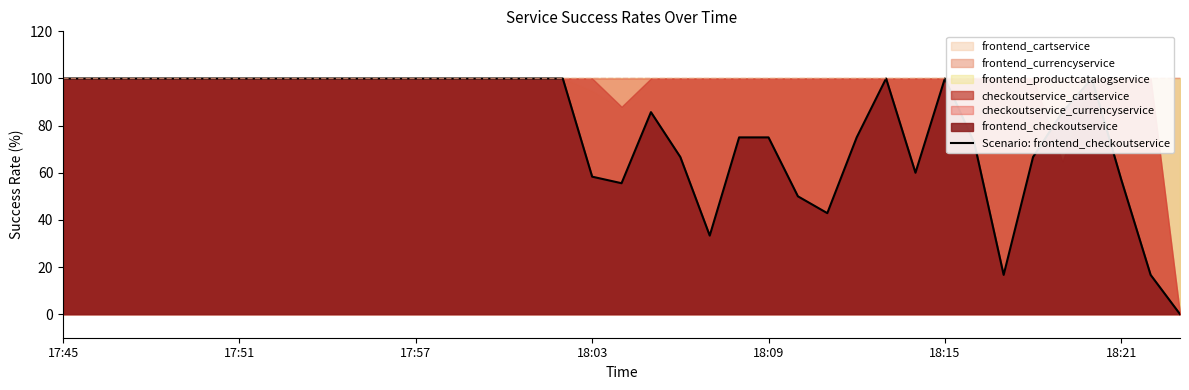

Reading left to right, what are all the values shown in this chart?

100.0	100.0	100.0	100.0	100.0	100.0	100.0	100.0	100.0	100.0	100.0	100.0	100.0	100.0	100.0	100.0	100.0	100.0	58.3	55.6	85.7	66.7	33.3	75.0	75.0	50.0	42.9	75.0	100.0	60.0	100.0	72.7	16.7	66.7	85.7	100.0	57.1	16.7	0.0